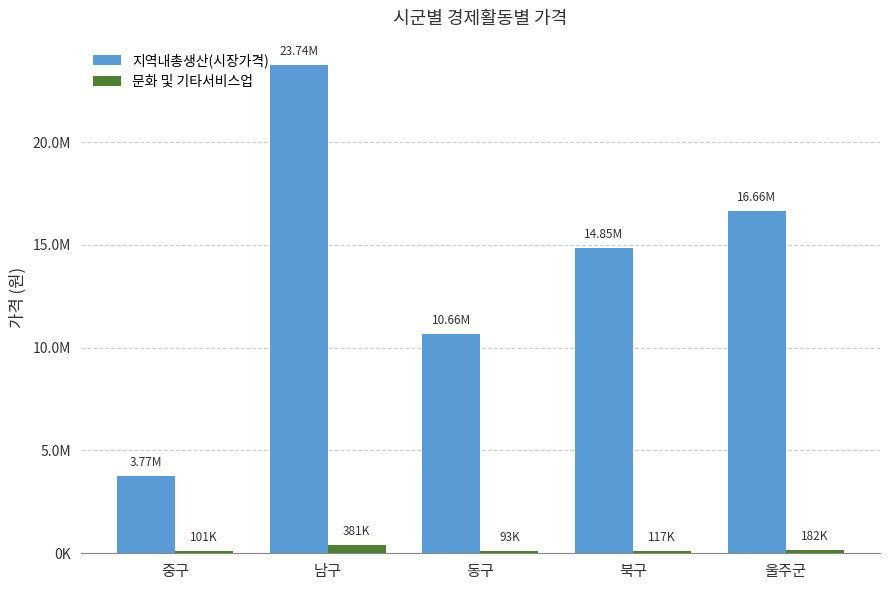

At 중구, list the series in order from largest to smallest.

지역내총생산(시장가격), 문화 및 기타서비스업